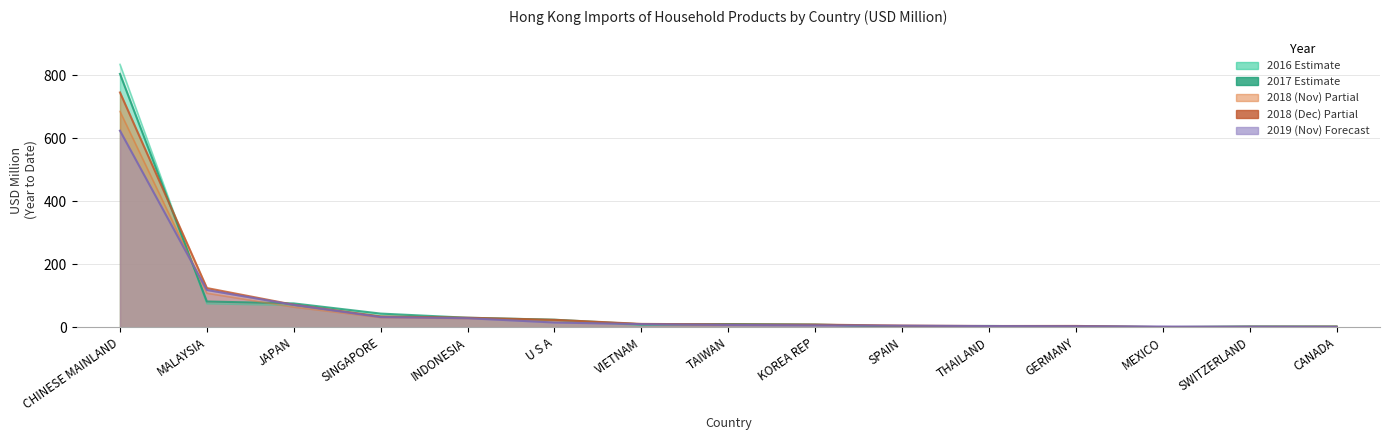

Reading right to left, list all the values displayed in this chart.

201612: CANADA=2.6	SWITZERLAND=2.3	MEXICO=0.2	GERMANY=1.6	THAILAND=4.8	SPAIN=2.4	KOREA REP=7.8	TAIWAN=10.1	VIETNAM=5.9	U S A=23.0	INDONESIA=29.3	SINGAPORE=35.2	JAPAN=69.5	MALAYSIA=74.7	CHINESE MAINLAND=834.8
201712: CANADA=2.0	SWITZERLAND=2.1	MEXICO=0.2	GERMANY=3.3	THAILAND=3.7	SPAIN=2.1	KOREA REP=8.5	TAIWAN=9.9	VIETNAM=9.2	U S A=23.8	INDONESIA=30.1	SINGAPORE=43.3	JAPAN=75.5	MALAYSIA=81.6	CHINESE MAINLAND=804.7
201811: CANADA=1.6	SWITZERLAND=1.3	MEXICO=0.2	GERMANY=3.7	THAILAND=3.4	SPAIN=4.9	KOREA REP=7.5	TAIWAN=7.9	VIETNAM=9.9	U S A=22.1	INDONESIA=27.5	SINGAPORE=30.7	JAPAN=63.7	MALAYSIA=108.0	CHINESE MAINLAND=685.4
201812: CANADA=1.6	SWITZERLAND=1.5	MEXICO=0.2	GERMANY=4.0	THAILAND=3.7	SPAIN=4.9	KOREA REP=8.4	TAIWAN=8.7	VIETNAM=10.5	U S A=23.5	INDONESIA=30.1	SINGAPORE=34.2	JAPAN=71.3	MALAYSIA=124.4	CHINESE MAINLAND=745.7
201911: CANADA=1.0	SWITZERLAND=1.4	MEXICO=2.1	GERMANY=3.1	THAILAND=3.6	SPAIN=4.8	KOREA REP=5.8	TAIWAN=7.1	VIETNAM=9.7	U S A=14.9	INDONESIA=28.5	SINGAPORE=32.1	JAPAN=70.8	MALAYSIA=118.2	CHINESE MAINLAND=624.2